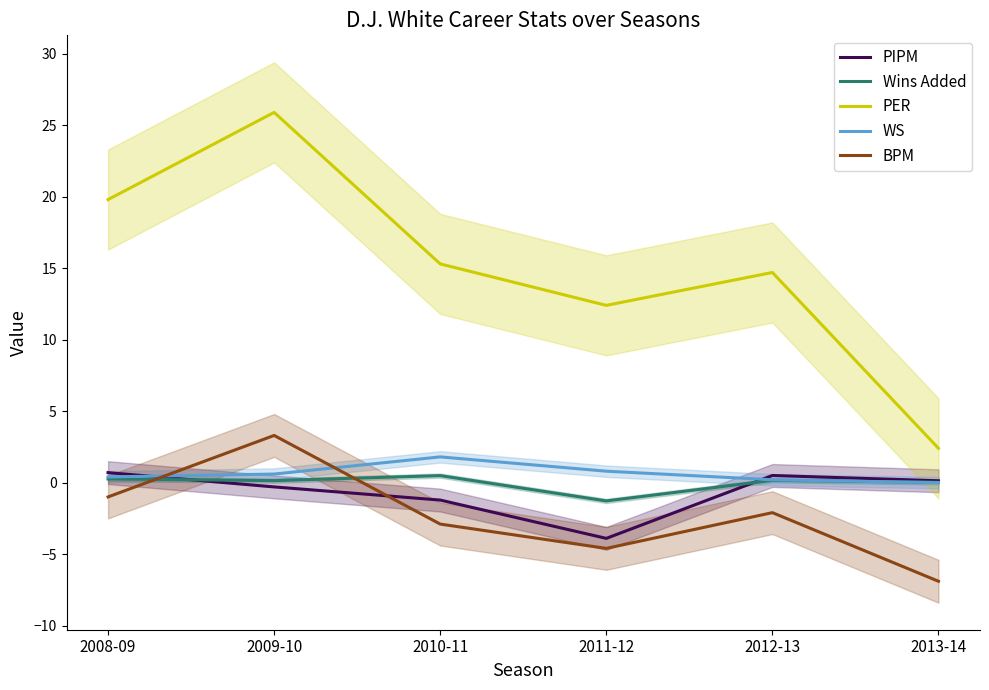

At which label is WS closest to 0?

2013-14